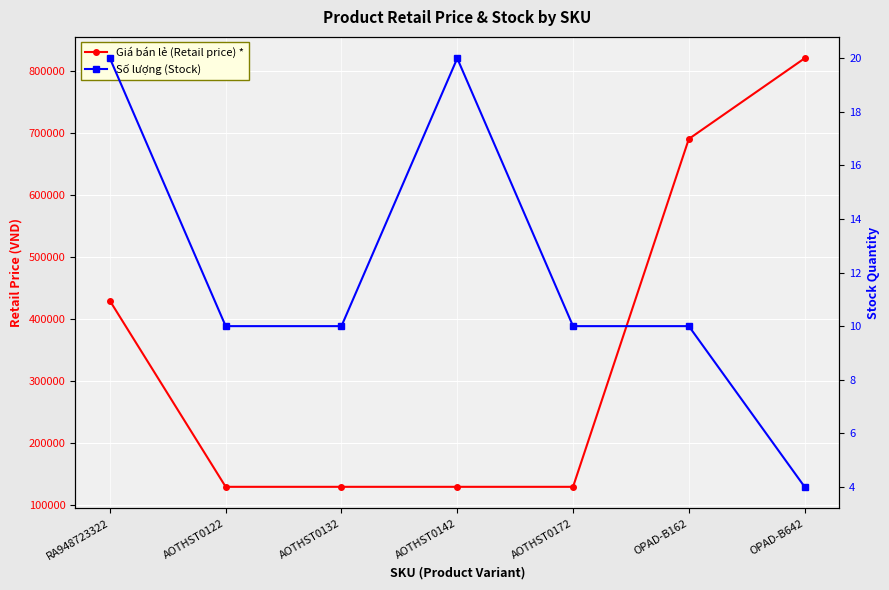

Which has a higher value, RA948723322 or AOTHST0132?

RA948723322